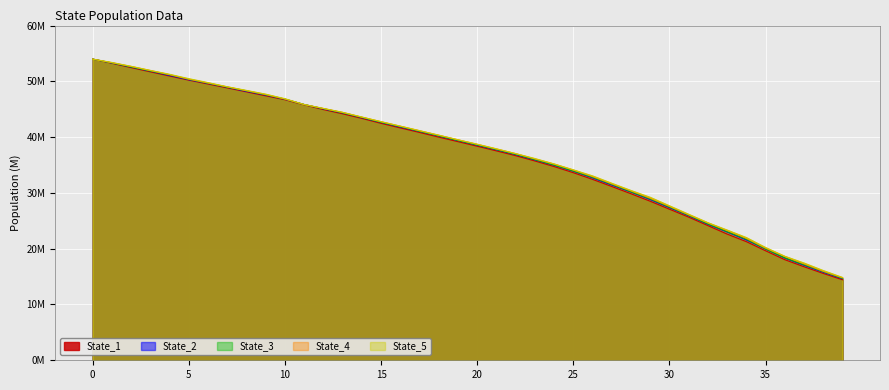

Read the State_4 value at 35.

20.1